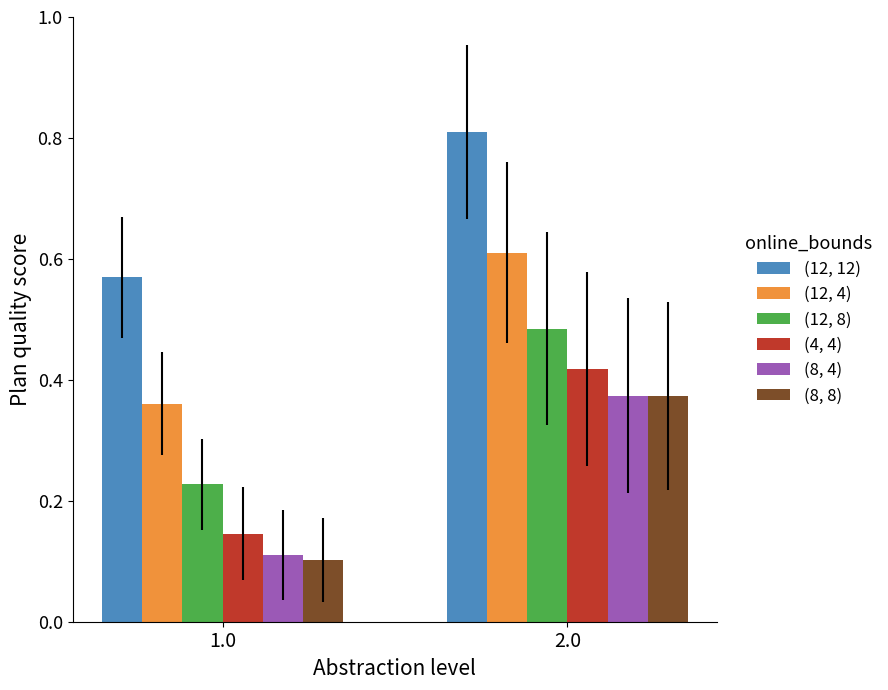

What is the total value across all series at 2.0?

3.1